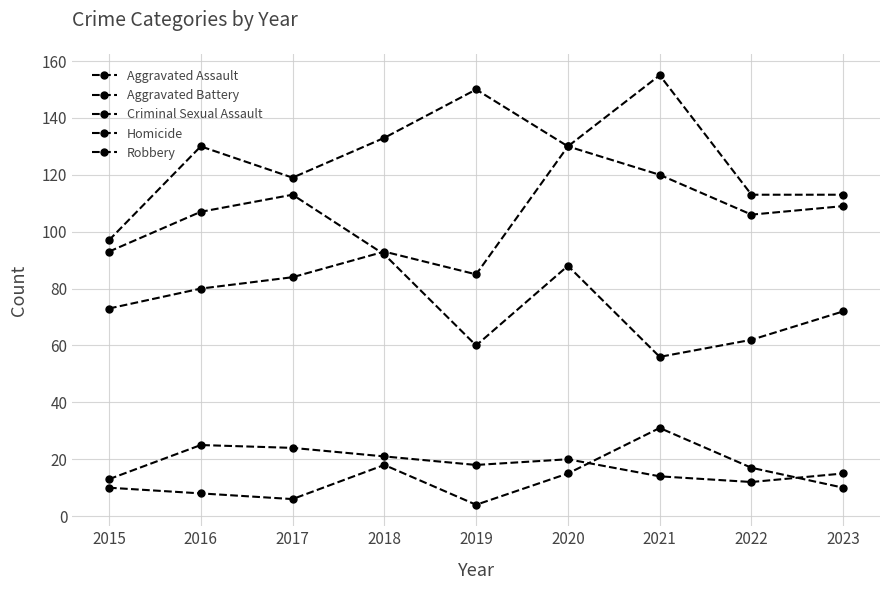

Rank the series by their maximum value, from highest to lowest.

Aggravated Battery, Aggravated Assault, Robbery, Homicide, Criminal Sexual Assault